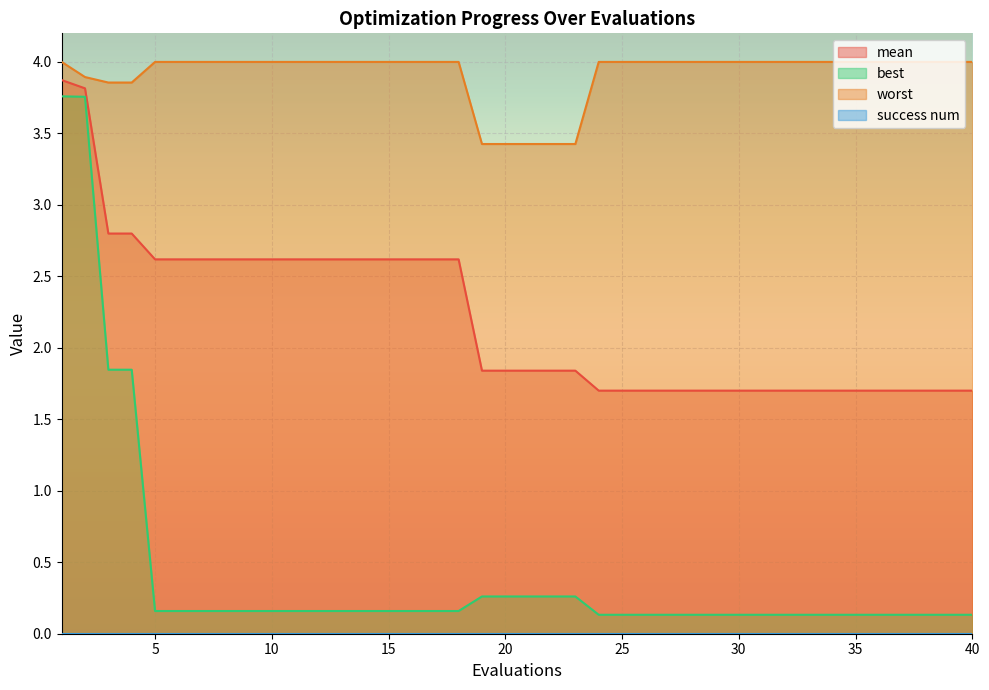

Which series has the largest range (max minus min)?

best